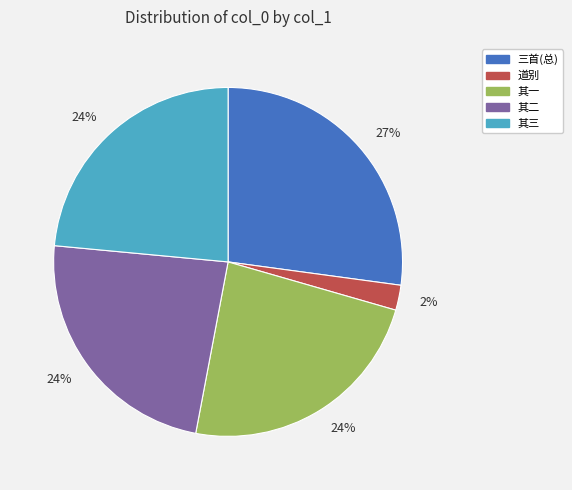

Is there any slice that represents more than half of the pie?

No